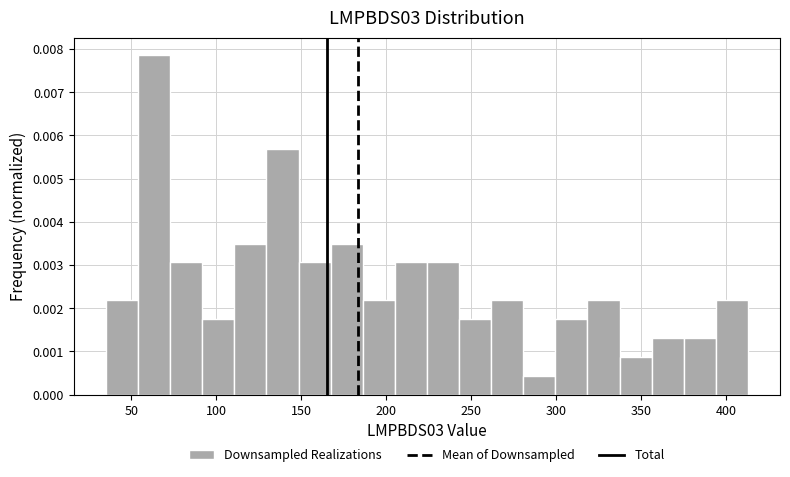

Around what value on the x-axis is the tallest bar? Give the approximate position of its centre, as read against the axis.

65